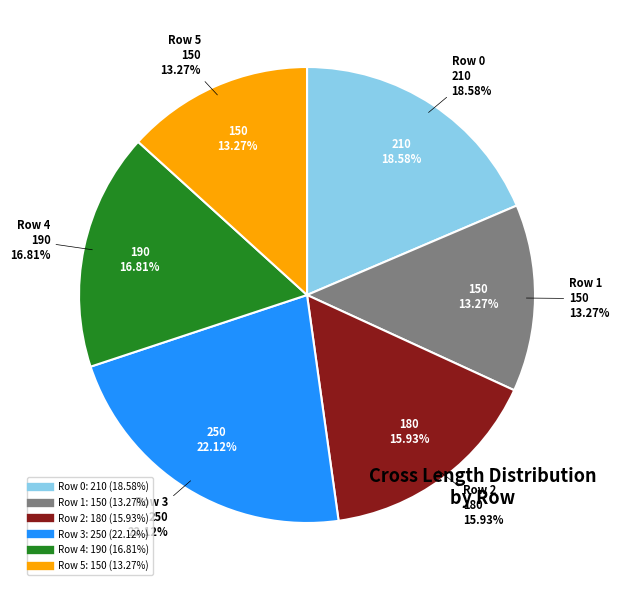

Combined, what portion of the pie is Row 0 and Row 4?

35.4%